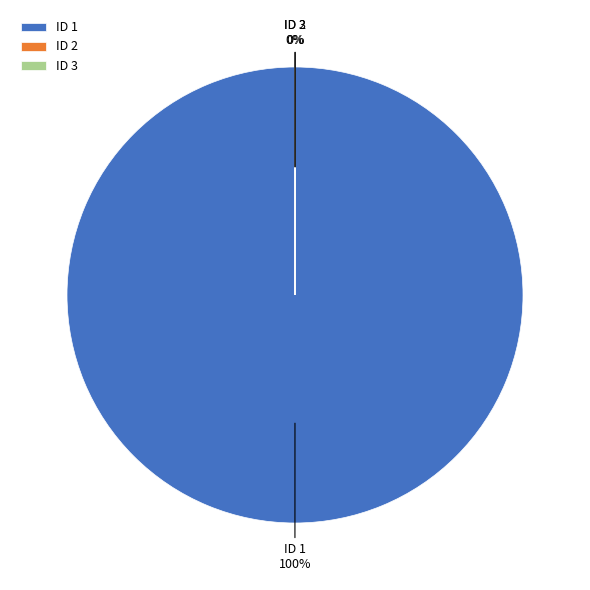

Which slice is the smallest?

2 (patient test name)